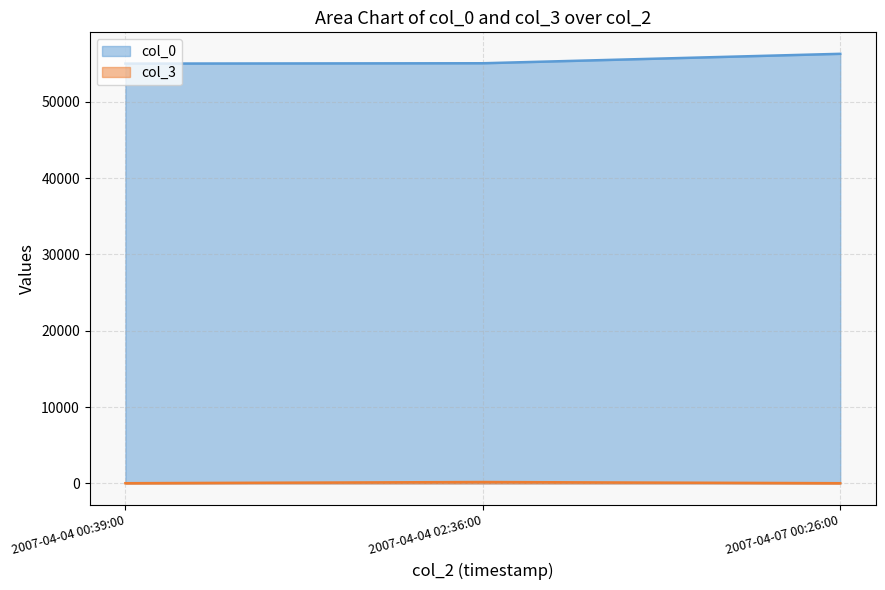

What is the sum of the col_0 values at 2007-04-04 02:36:00 and 2007-04-04 00:39:00?

110069